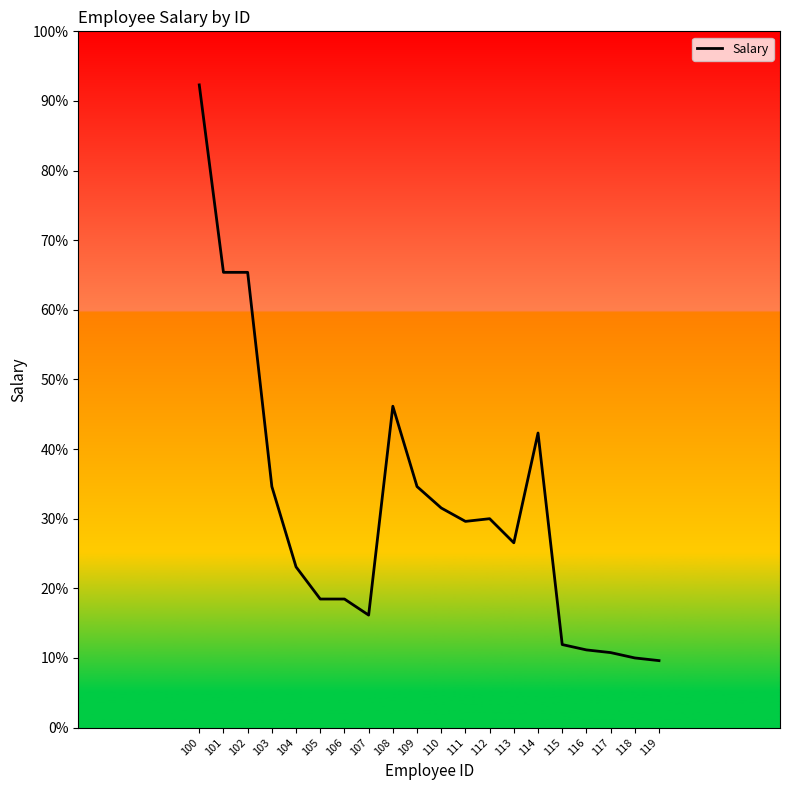

Rank the categories by value from lowest to highest.

119, 118, 117, 116, 115, 107, 105, 106, 104, 113, 111, 112, 110, 103, 109, 114, 108, 101, 102, 100